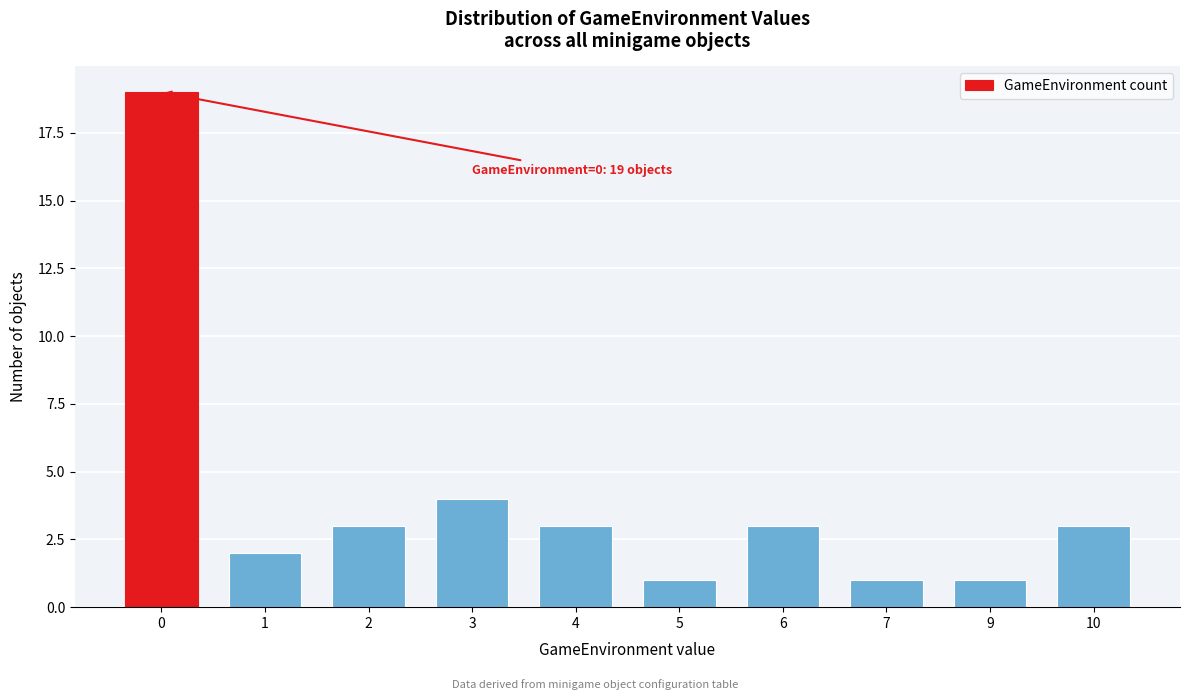

Reading left to right, what are all the values shown in this chart?

19	2	3	4	3	1	3	1	1	3